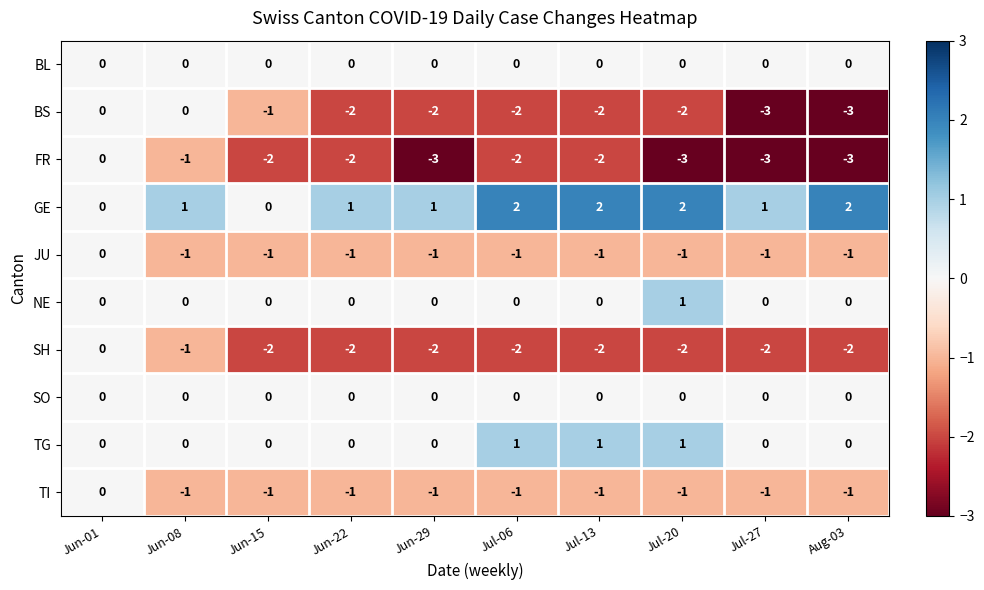

Between Jun-15 and Jul-27, which series saw the biggest shift?

BS